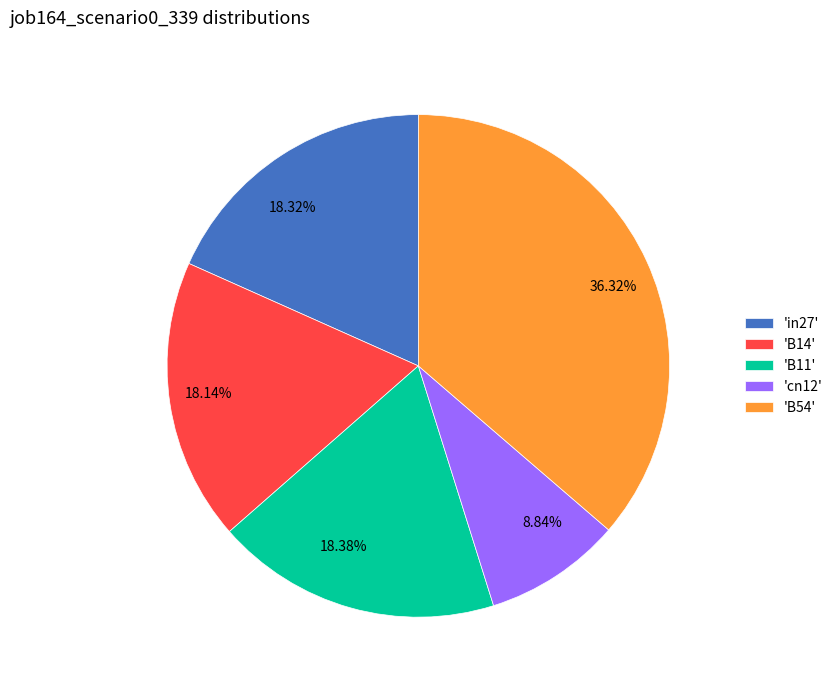

Is there any slice that represents more than half of the pie?

No